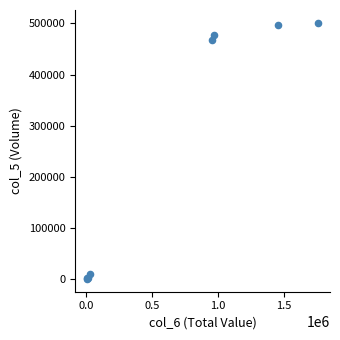

What Y value in the scatter plot is closest to 251000?

468000